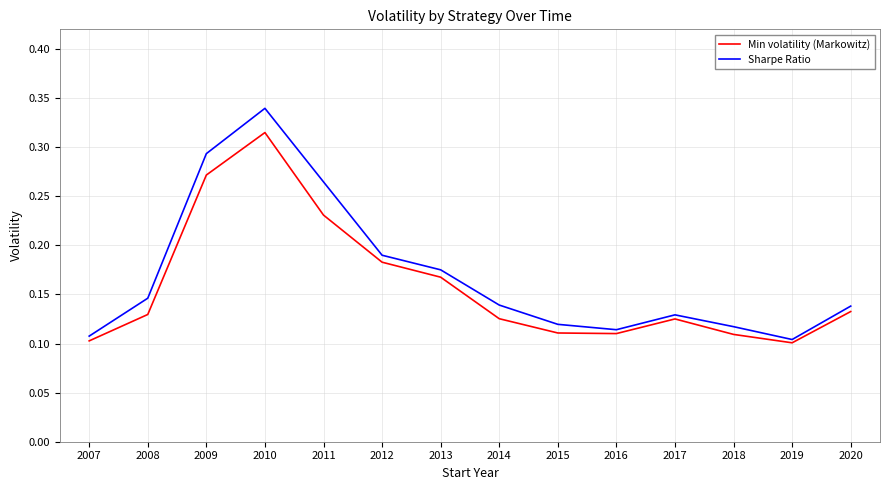

What is the total value across all series at 2010?

0.7